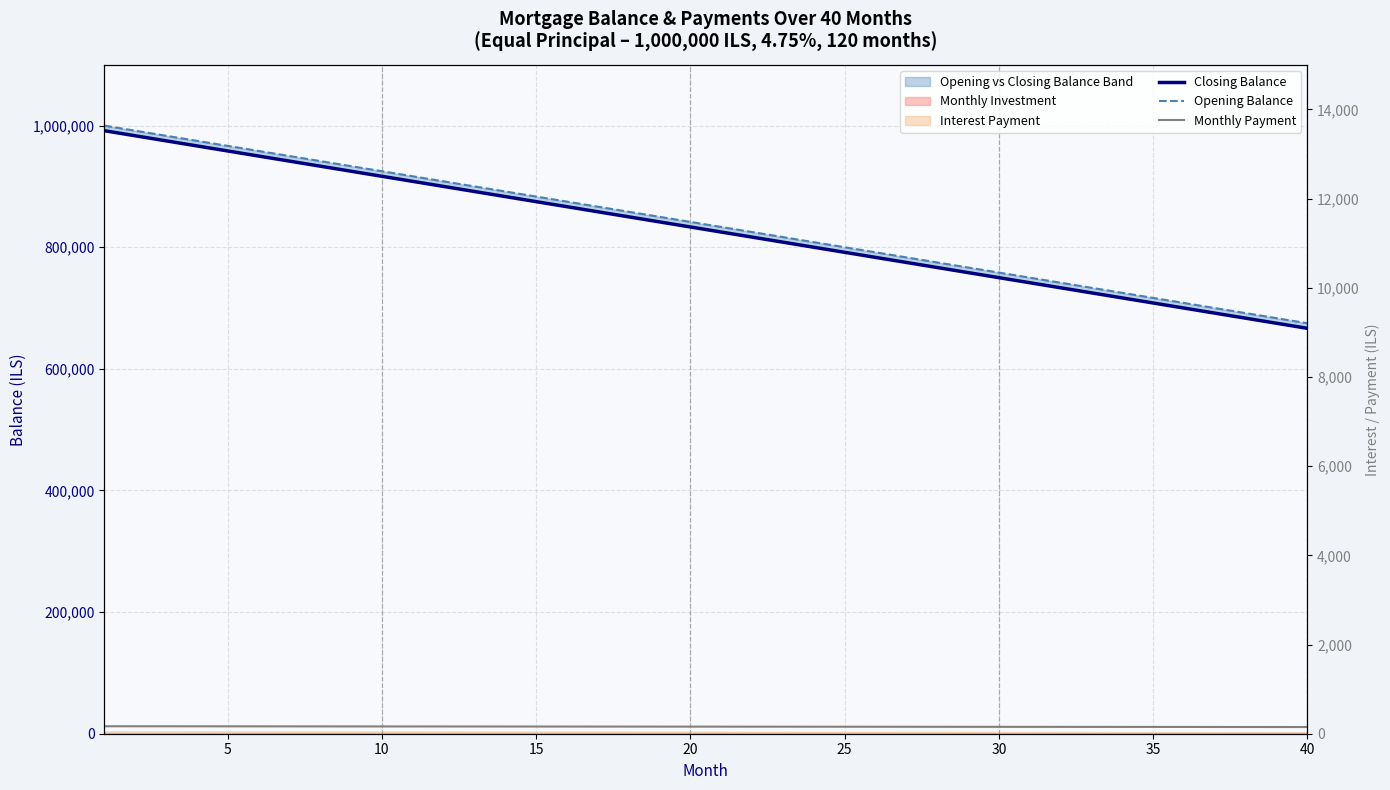

Reading left to right, what are all the values shown in this chart?

Closing Balance: 991666.7	983333.3	975000.0	966666.7	958333.3	950000.0	941666.7	933333.3	925000.0	916666.7	908333.3	900000.0	891666.7	883333.3	875000.0	866666.7	858333.3	850000.0	841666.7	833333.3	825000.0	816666.7	808333.3	800000.0	791666.7	783333.3	775000.0	766666.7	758333.3	750000.0	741666.7	733333.3	725000.0	716666.7	708333.3	700000.0	691666.7	683333.3	675000.0	666666.7
Opening Balance: 1000000.0	991666.7	983333.3	975000.0	966666.7	958333.3	950000.0	941666.7	933333.3	925000.0	916666.7	908333.3	900000.0	891666.7	883333.3	875000.0	866666.7	858333.3	850000.0	841666.7	833333.3	825000.0	816666.7	808333.3	800000.0	791666.7	783333.3	775000.0	766666.7	758333.3	750000.0	741666.7	733333.3	725000.0	716666.7	708333.3	700000.0	691666.7	683333.3	675000.0
Monthly Payment: 12291.7	12258.7	12225.7	12192.7	12159.7	12126.7	12093.7	12060.8	12027.8	11994.8	11961.8	11928.8	11895.8	11862.8	11829.9	11796.9	11763.9	11730.9	11697.9	11664.9	11631.9	11599.0	11566.0	11533.0	11500.0	11467.0	11434.0	11401.0	11368.1	11335.1	11302.1	11269.1	11236.1	11203.1	11170.1	11137.2	11104.2	11071.2	11038.2	11005.2